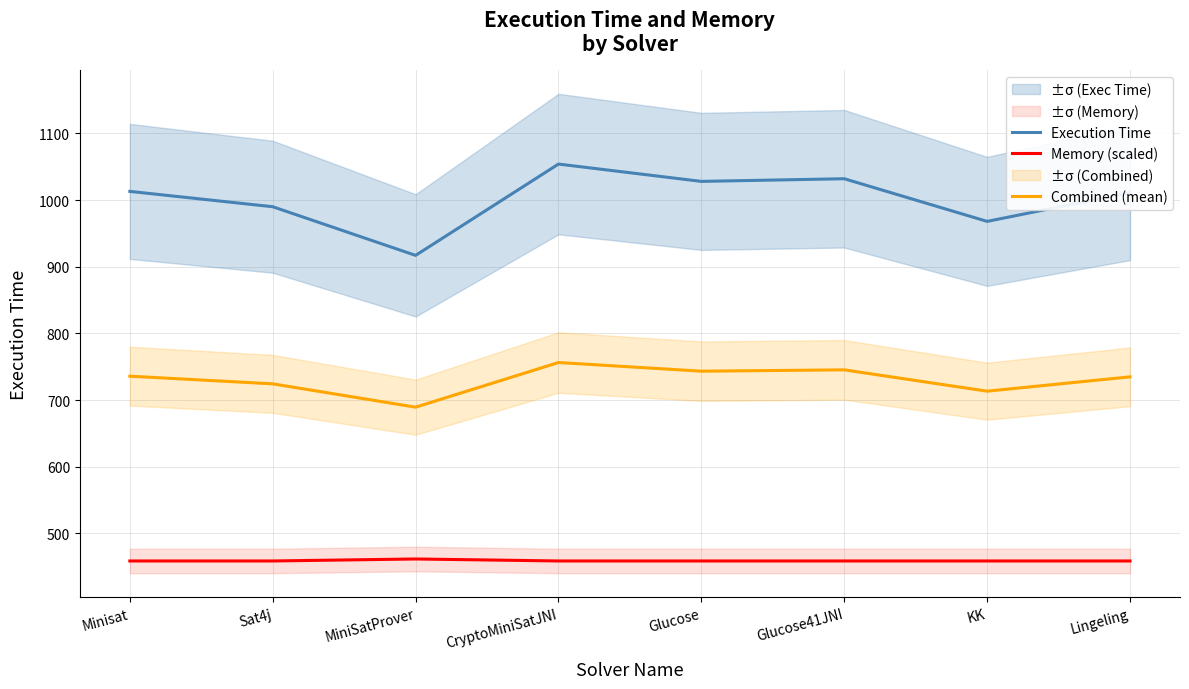

Is it true that Memory (scaled) equals 458.5 at KK?

True